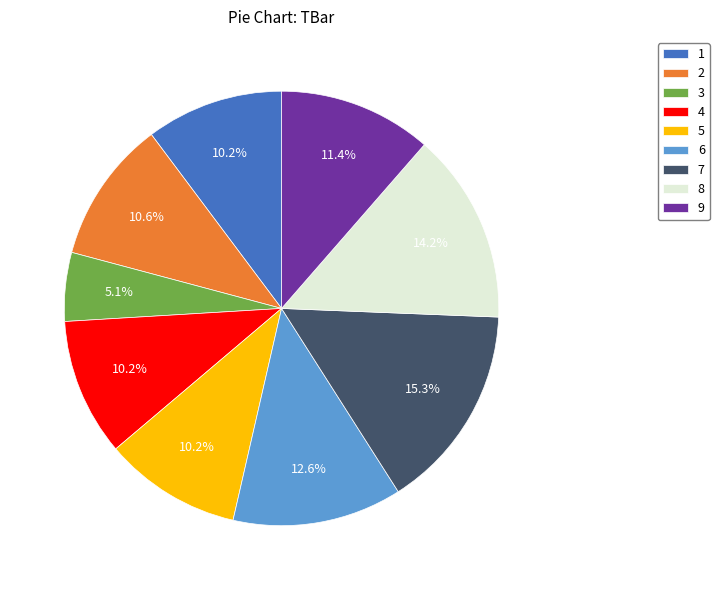

Is it true that 9 is 20% of the pie?

False